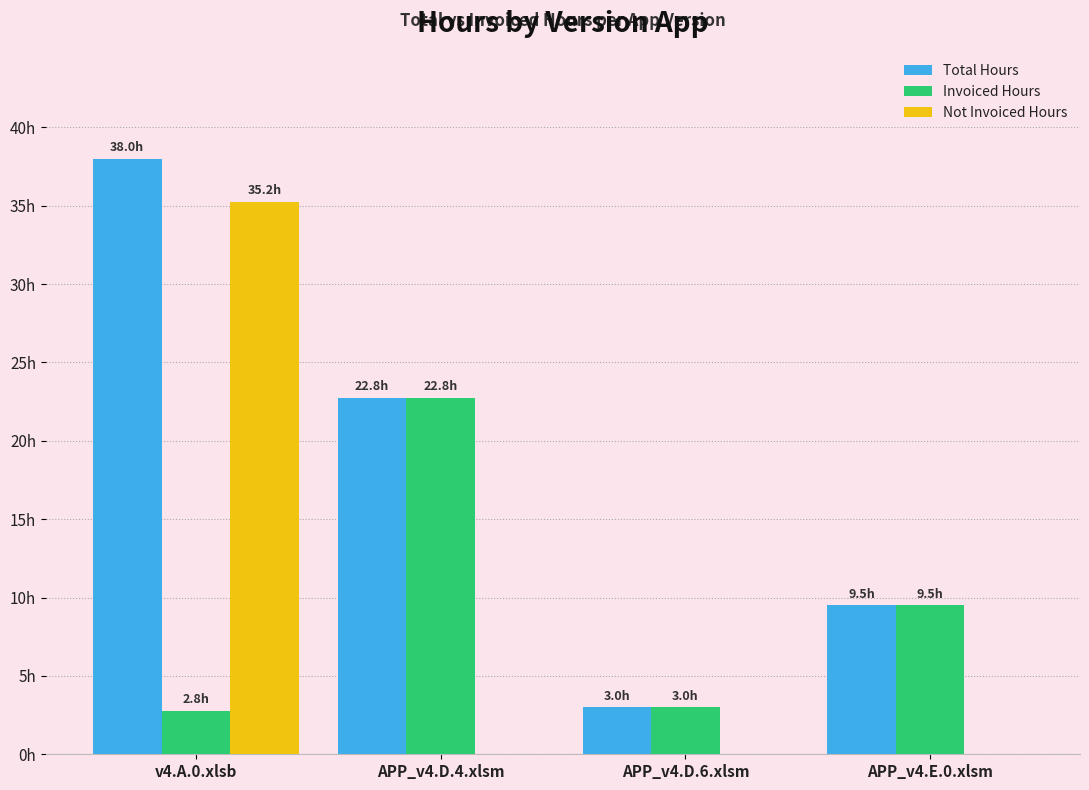

Is it true that Total Hours equals 9.5 at APP_v4.E.0.xlsm?

True